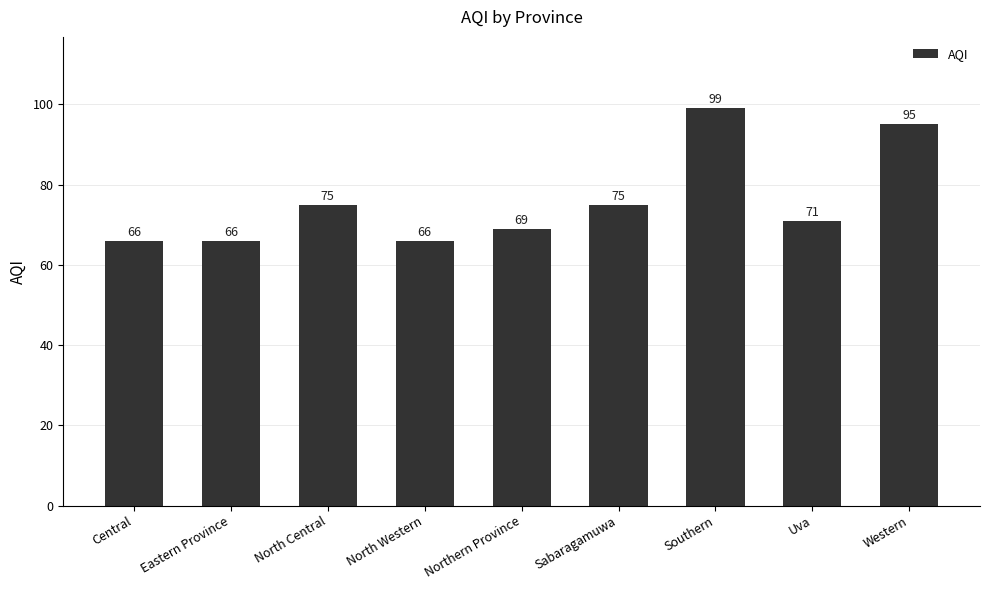

Reading right to left, what are all the values shown in this chart?

Western=95	Uva=71	Southern=99	Sabaragamuwa=75	Northern Province=69	North Western=66	North Central=75	Eastern Province=66	Central=66